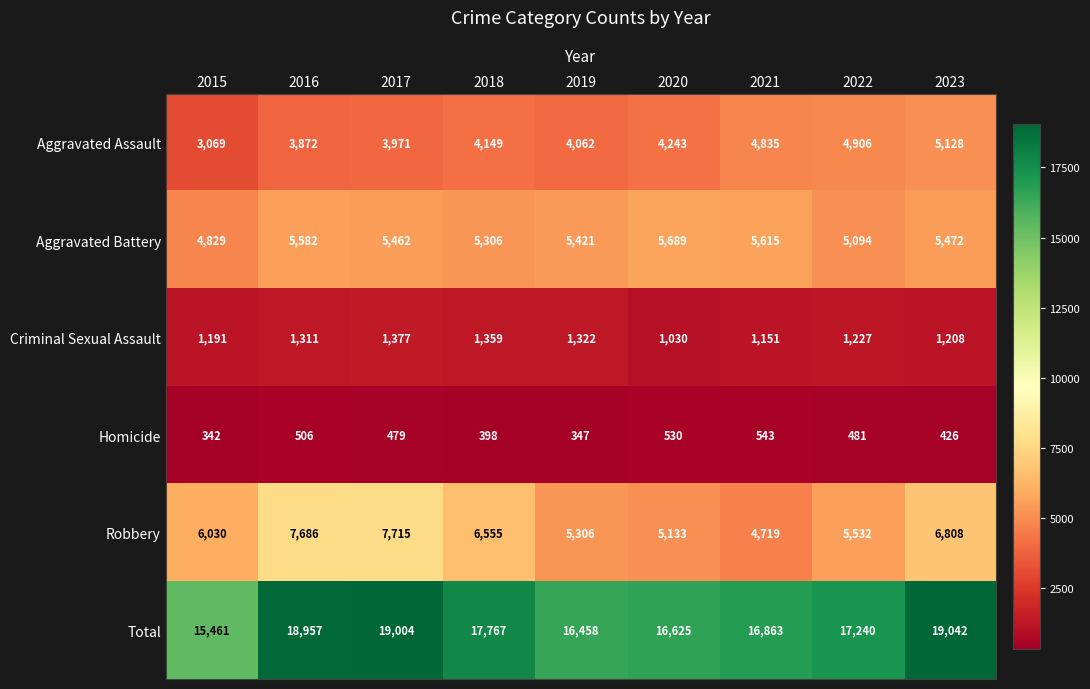

At which category is the sum across all series the highest?

2023